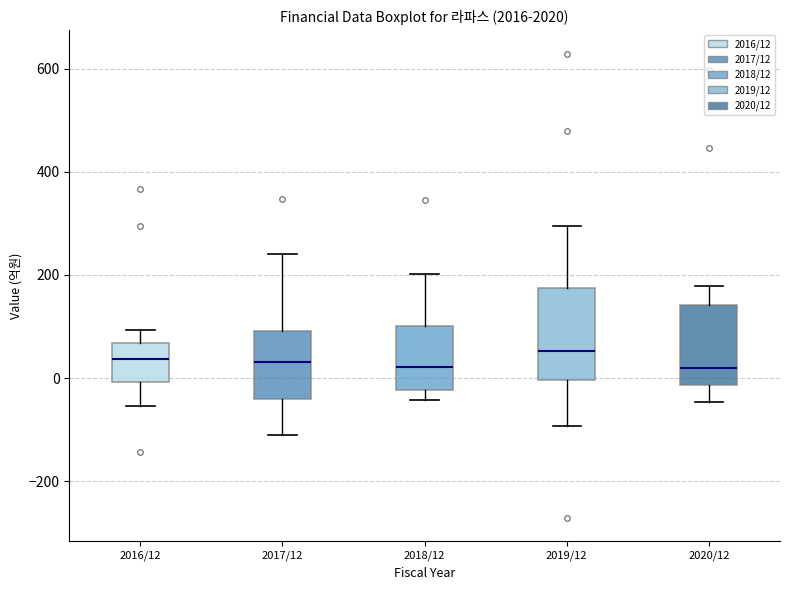

Where does the lower whisker of the box for 2020/12 end on the y-axis? The values are not printed on the chart, so give them approximately, as read against the axis.

-40